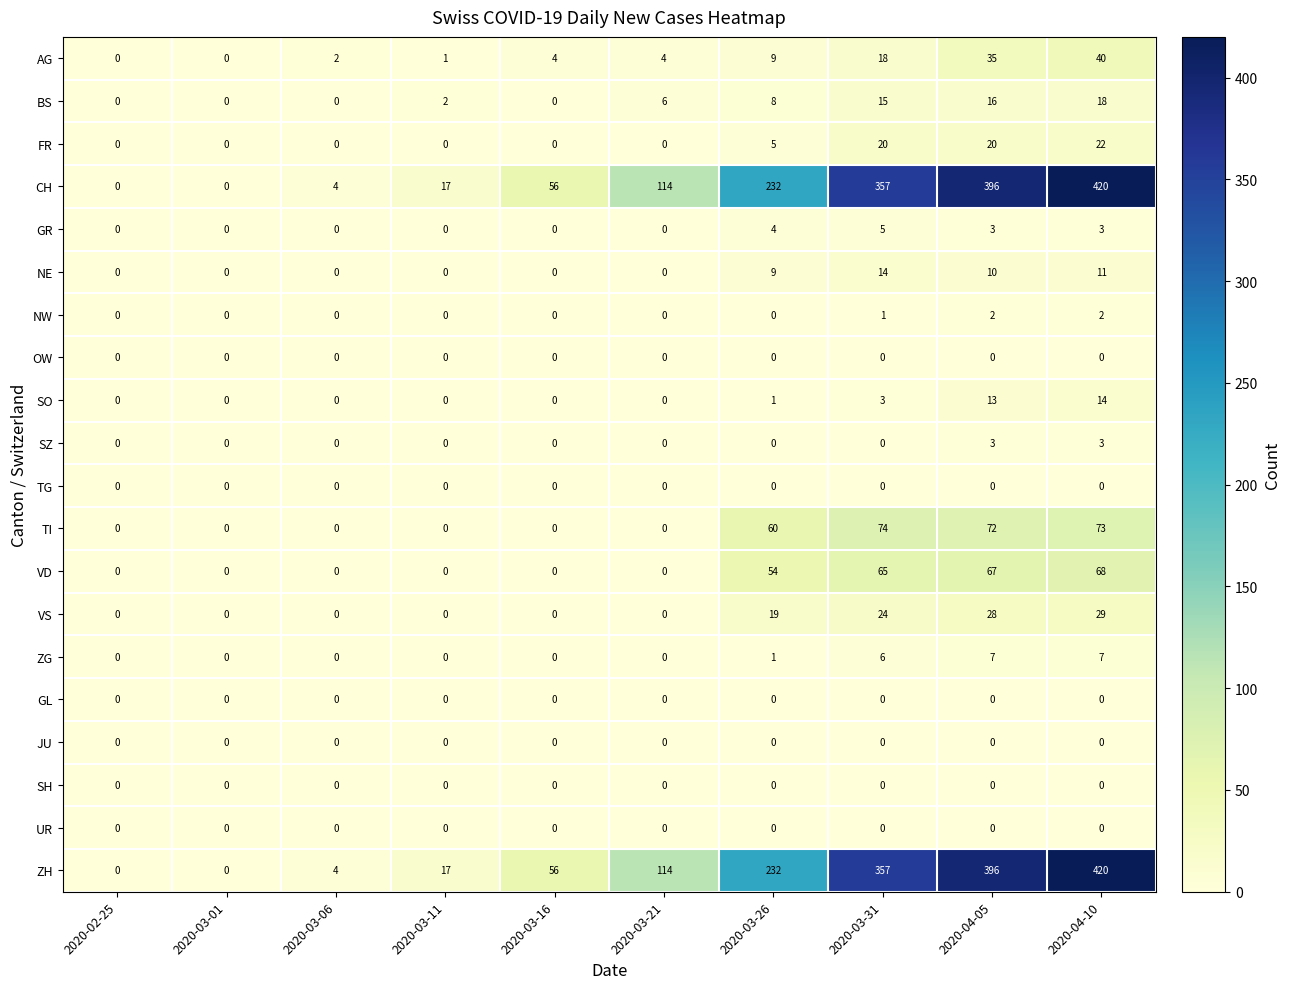

The value of TI at 2020-02-25 is 0. True or false?

True